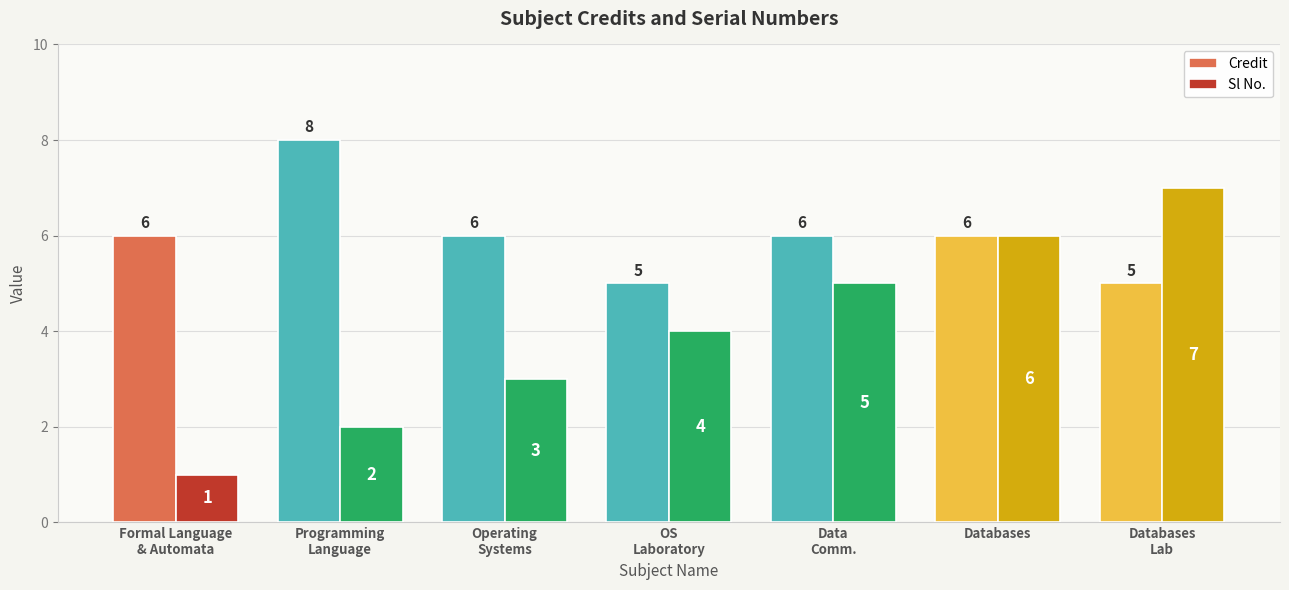

Are the bars grouped side by side (vs. stacked)?

Yes